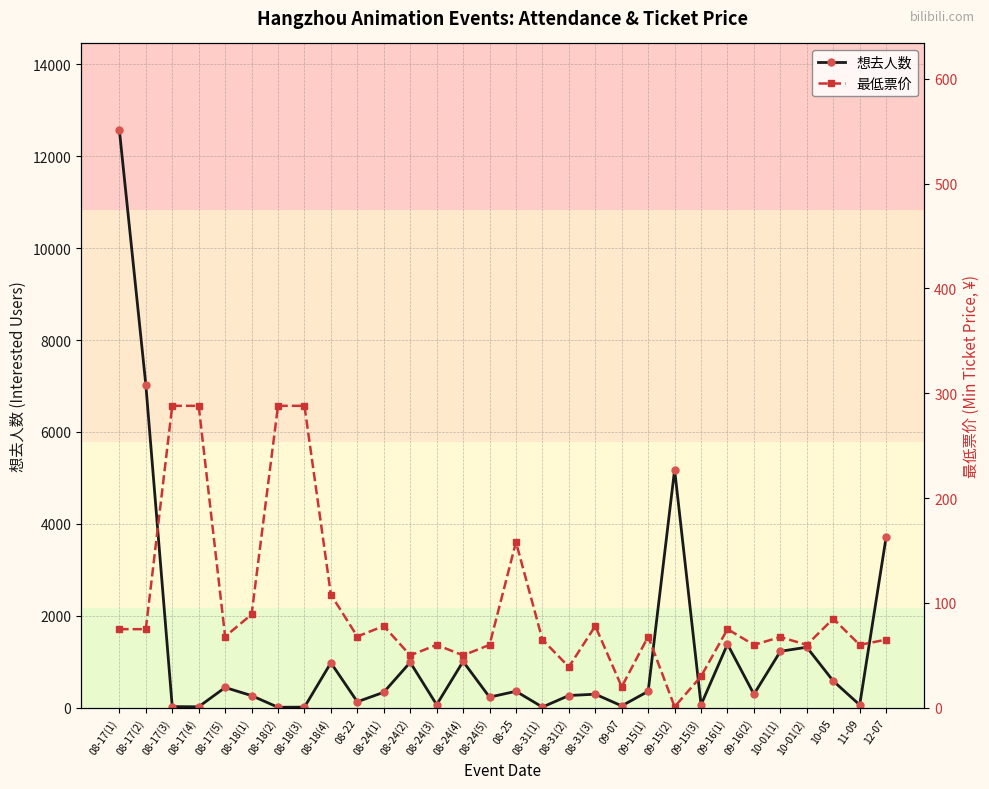

What is the spread (max minus min) of values at 12-07?

3649.0